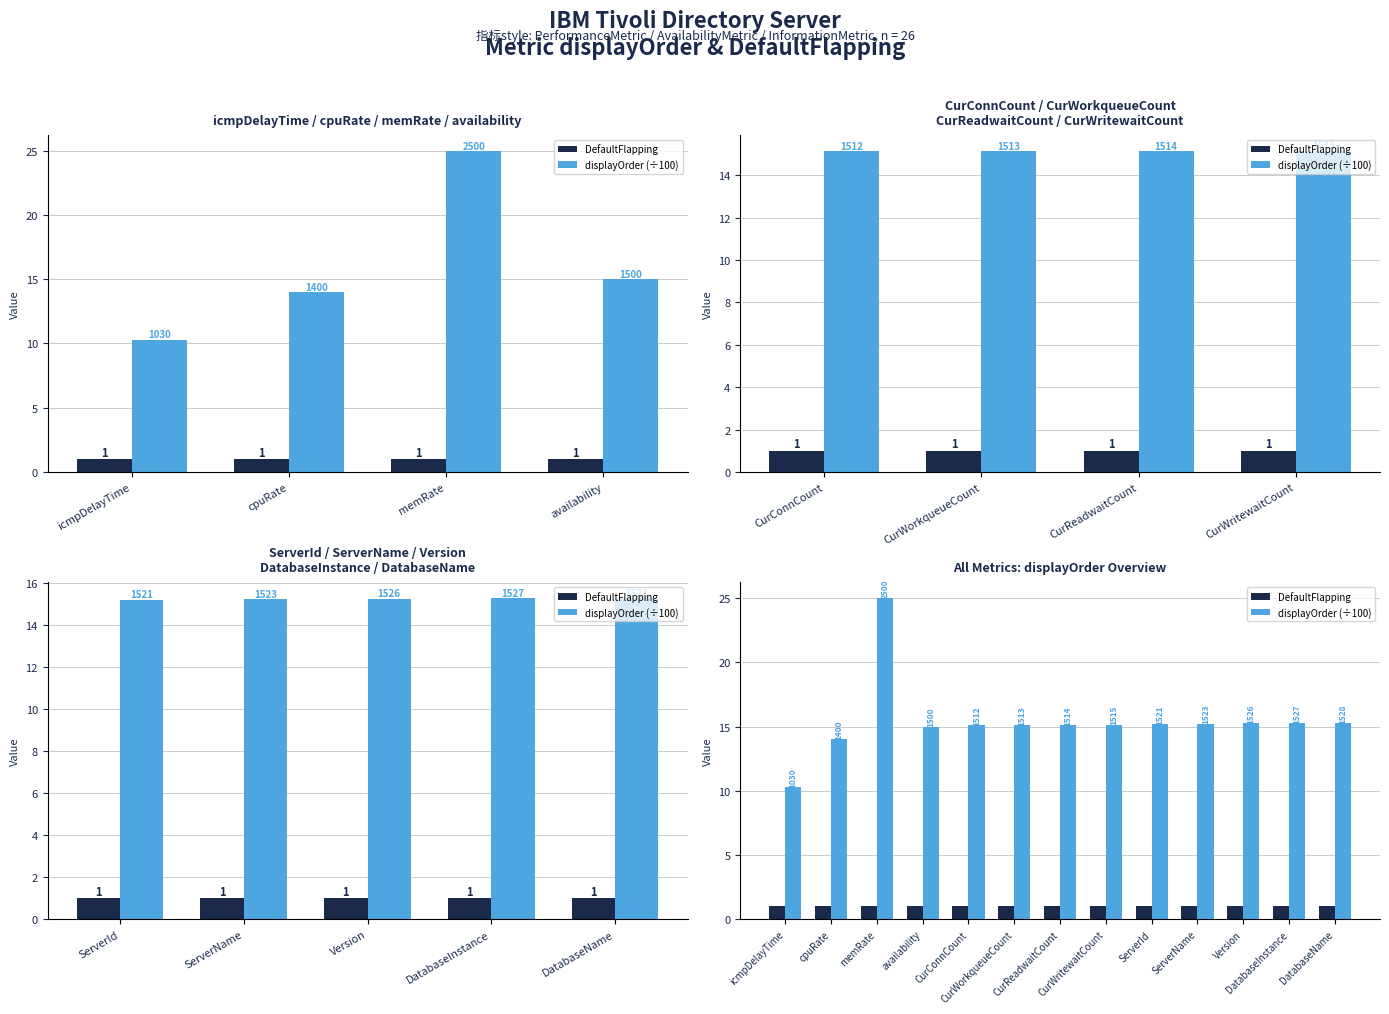

The DefaultFlapping series shows 0.6 at CurConnCount. True or false?

False